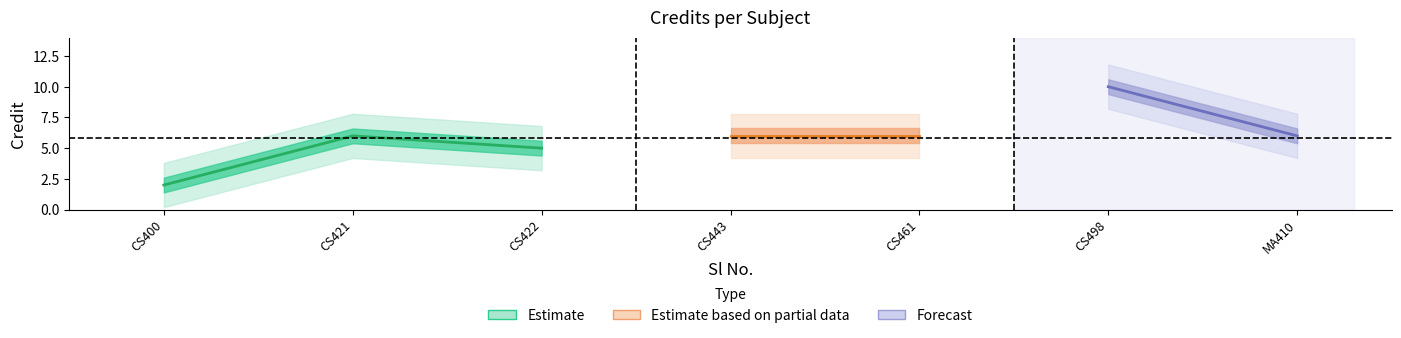

What is the value of the 2nd point from the left?

6